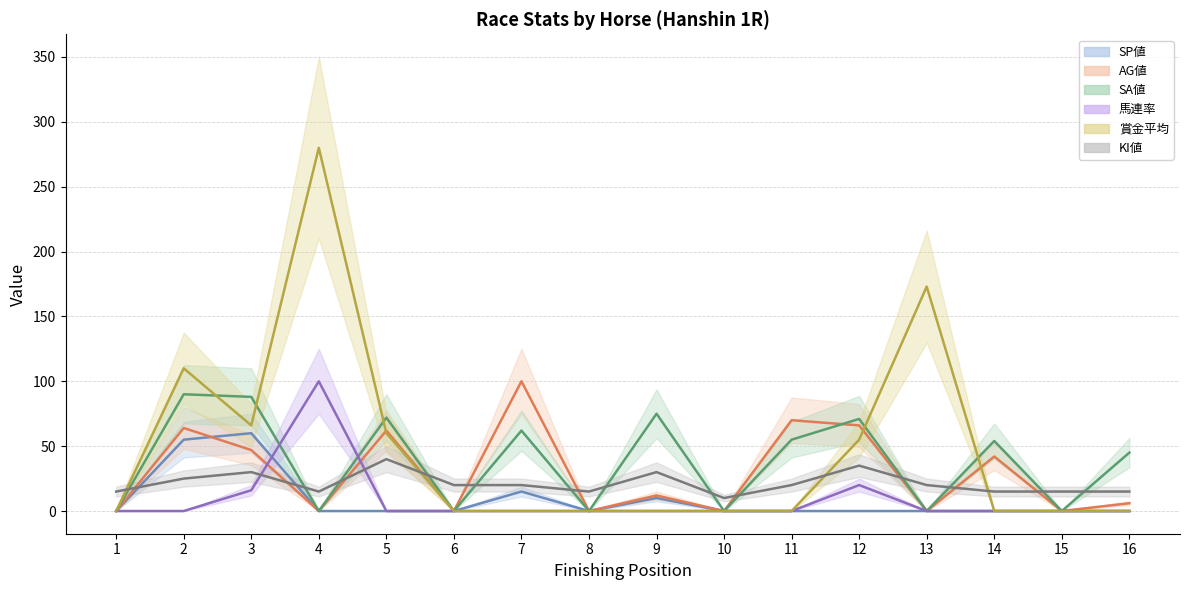

At which category is the sum across all series the highest?

4